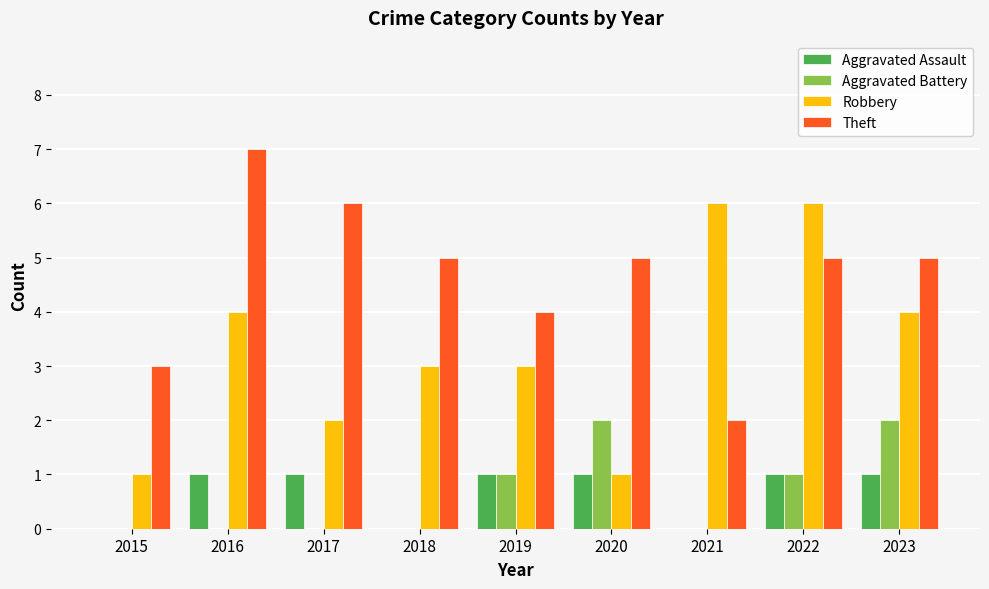

Is the value of Aggravated Battery at 2022 greater than the value of Robbery at 2023?

No